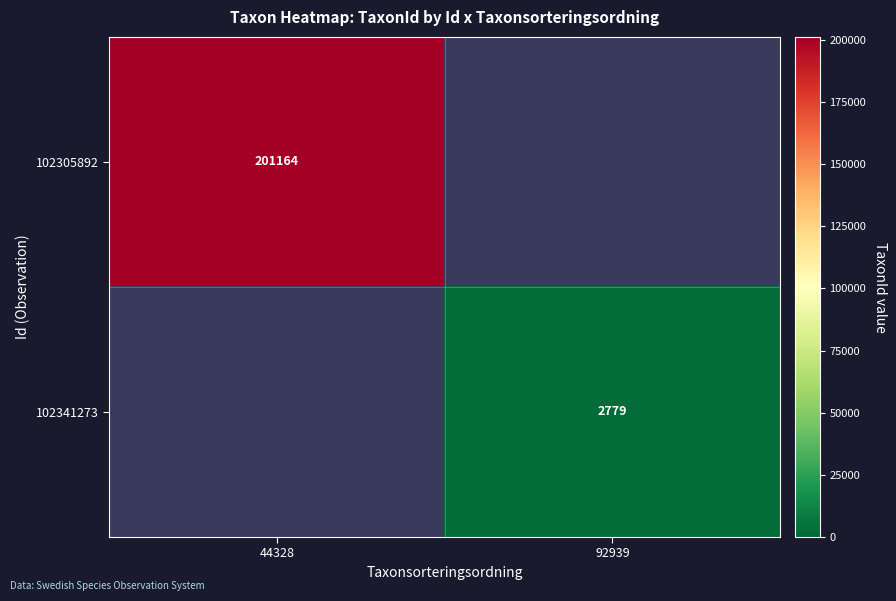

The 102305892 series shows 302796 at 44328. True or false?

False